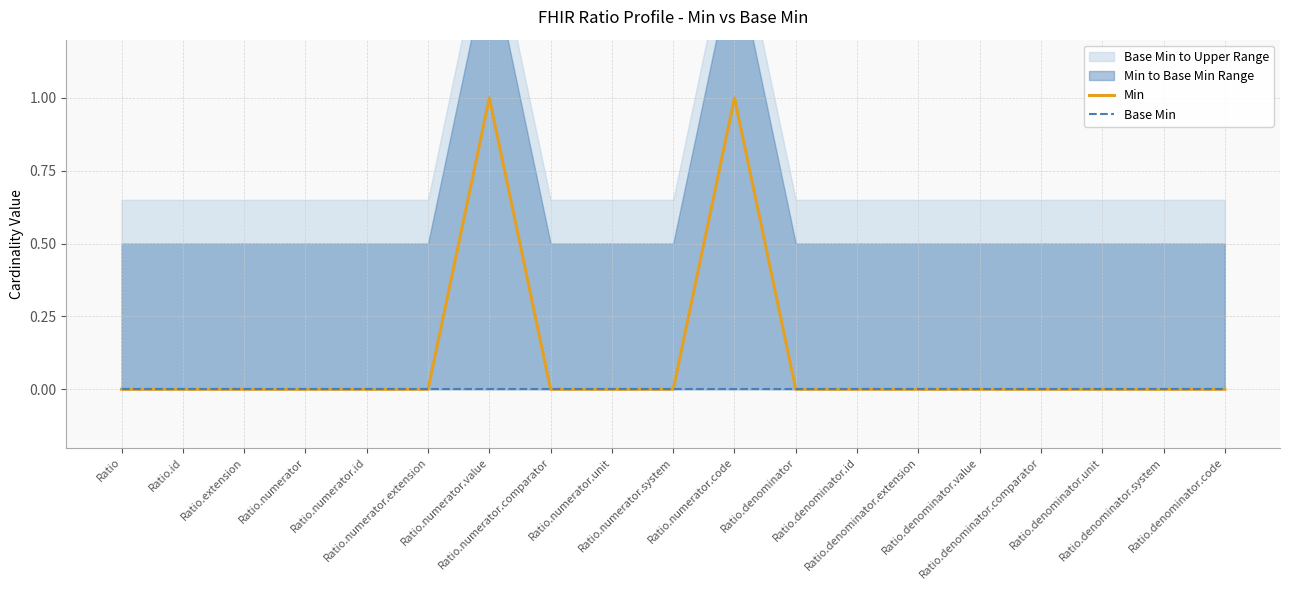

Between Ratio and Ratio.numerator.id, which is larger?

Ratio